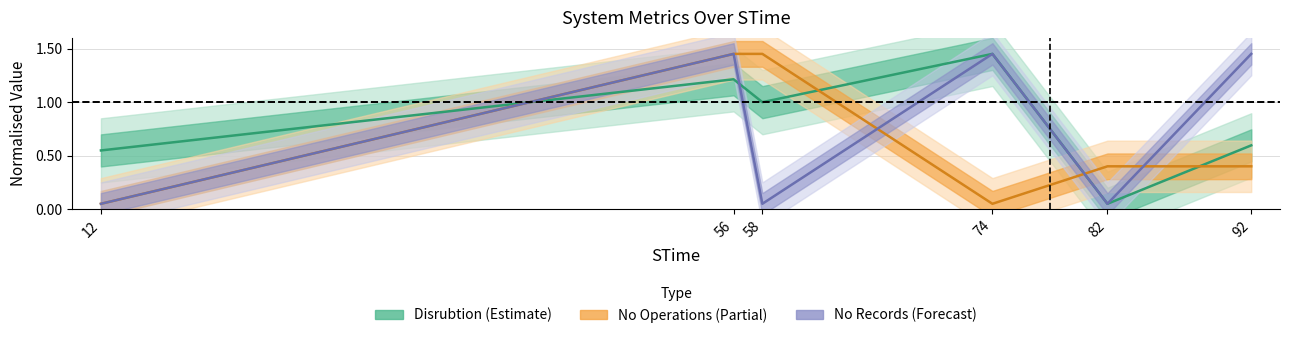

What is the difference between the second highest and second lowest values in the No Records series?

1.4